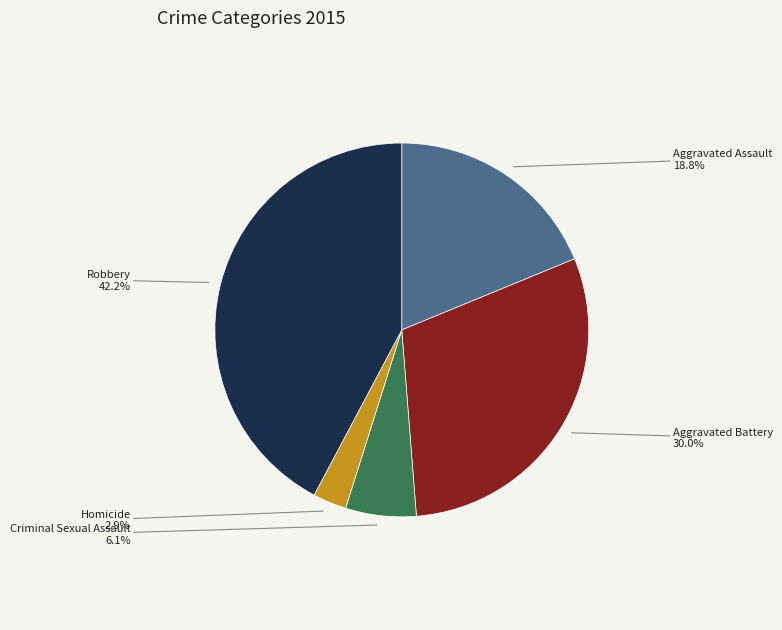

Does any single category account for the majority?

No